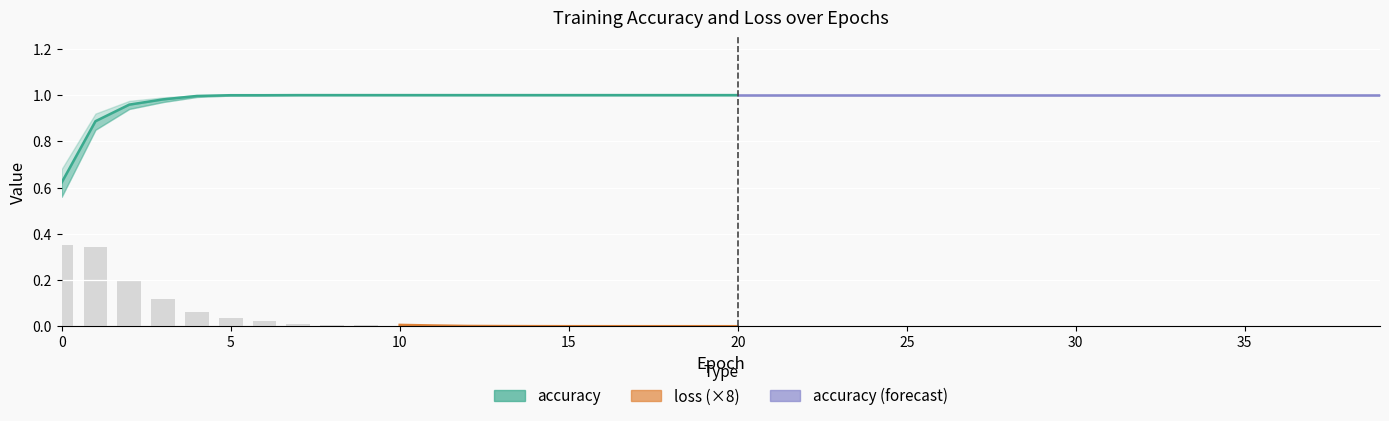

How many bars are there in each group?

6